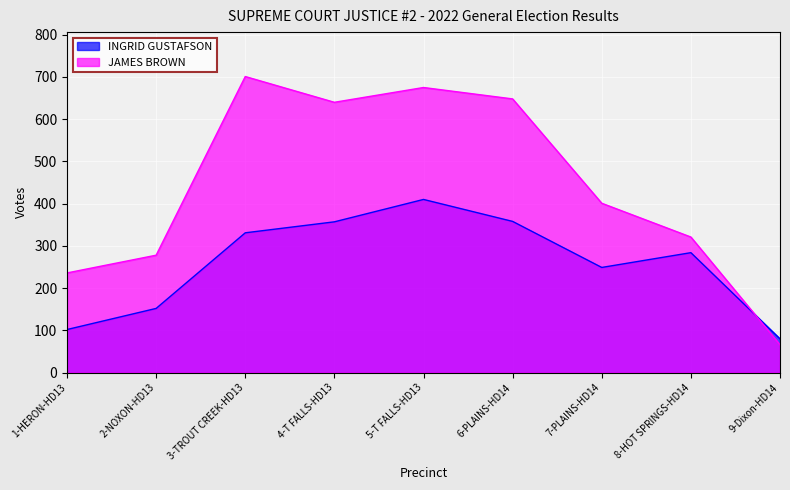

At how many categories does at least one series exceed 427?

4